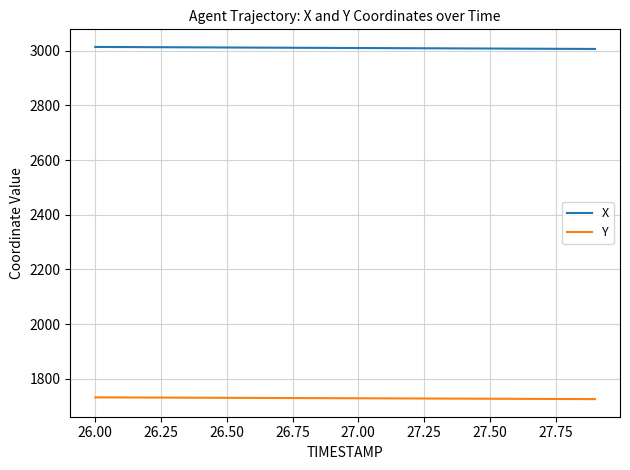

Is this an area chart (filled region under the line)?

No